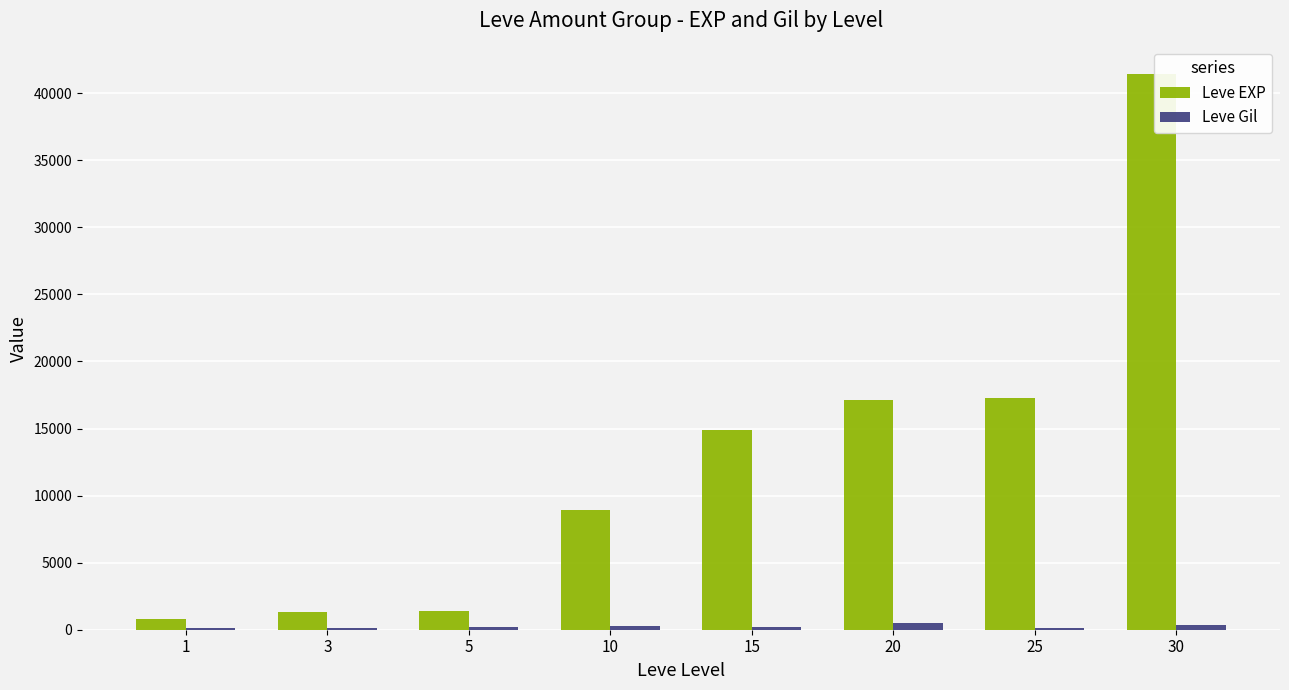

The value of Leve EXP at 15 is 19960. True or false?

False